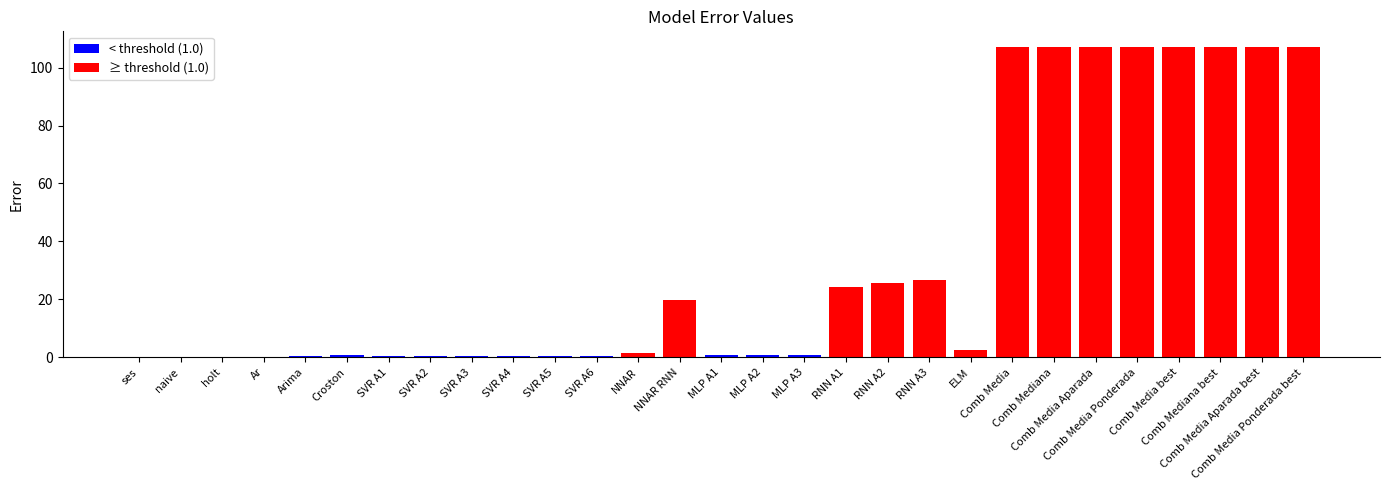

The value at Comb Media best is 154.6. True or false?

False